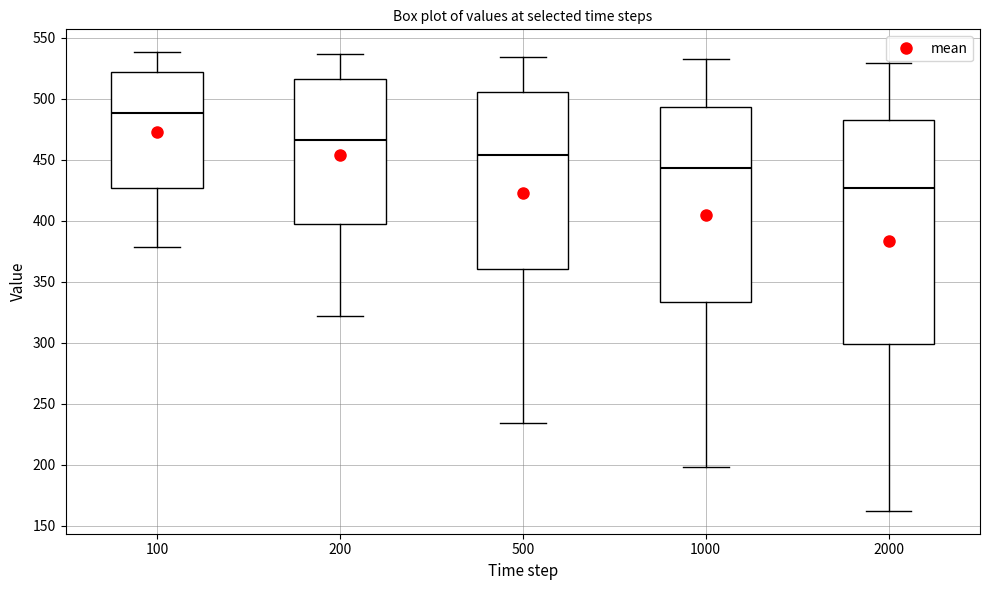

Which box has the highest median line?

100